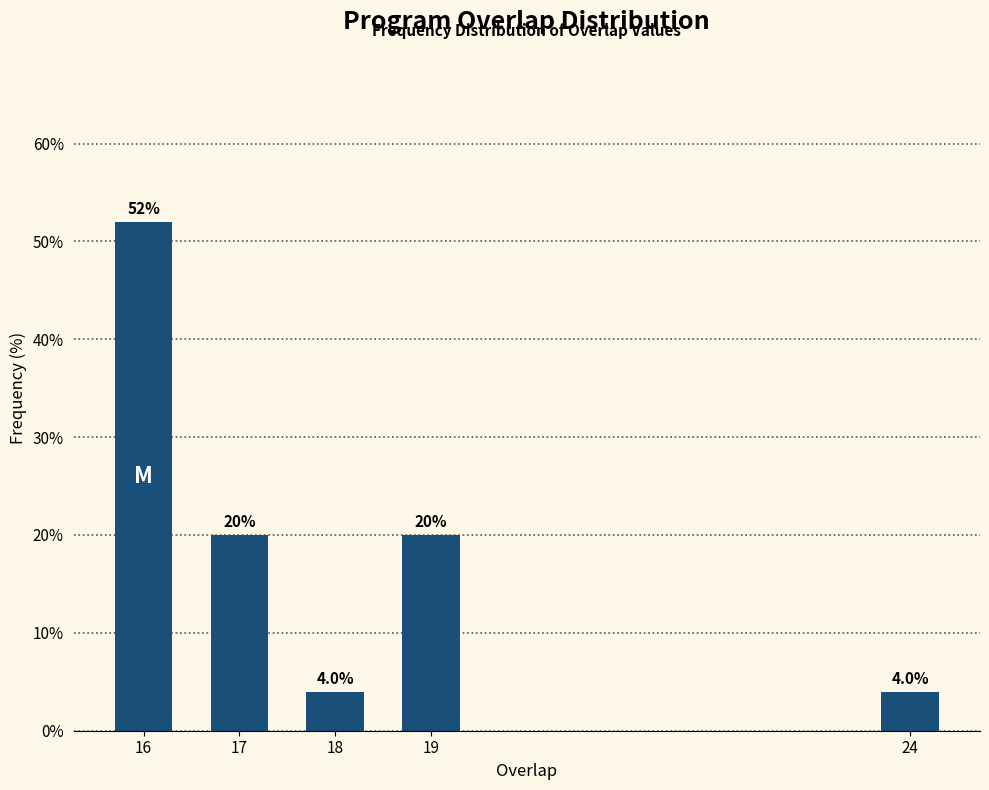

Reading left to right, transcribe all the data shown in this chart.

16=52	17=20	18=4	19=20	24=4